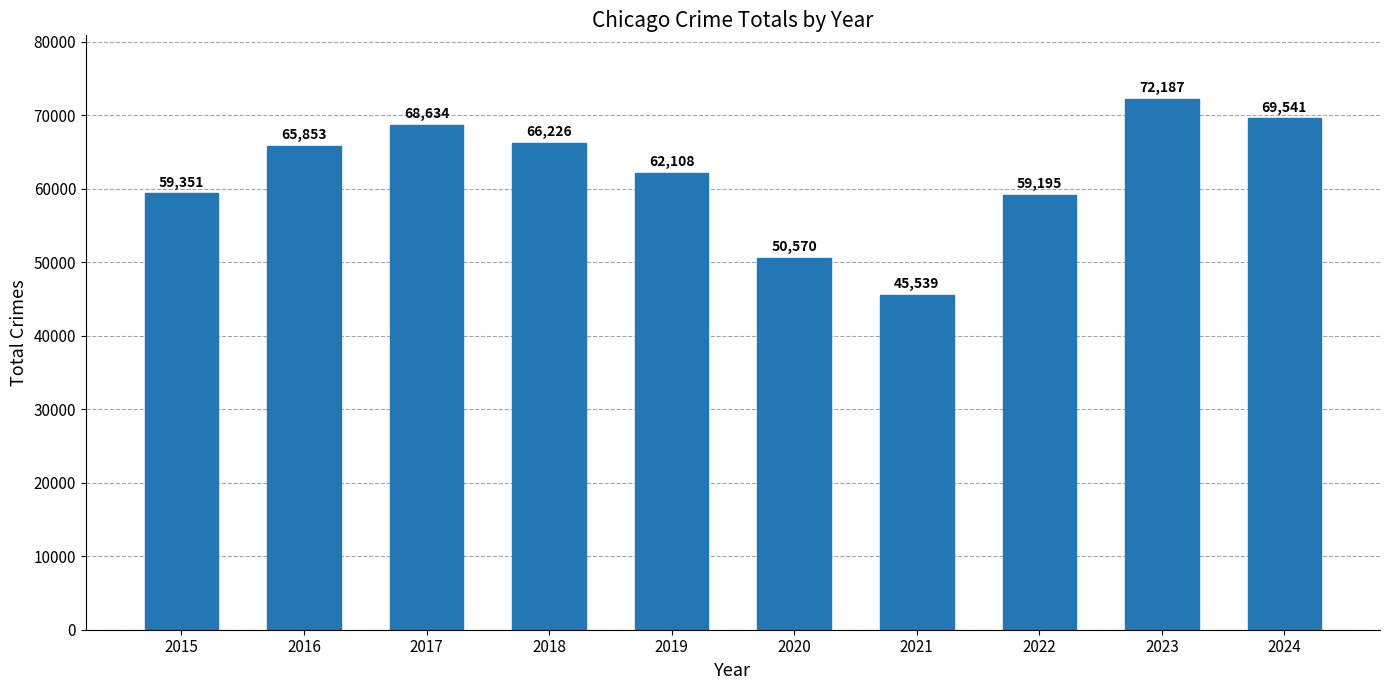

Does the chart contain any negative values?

No